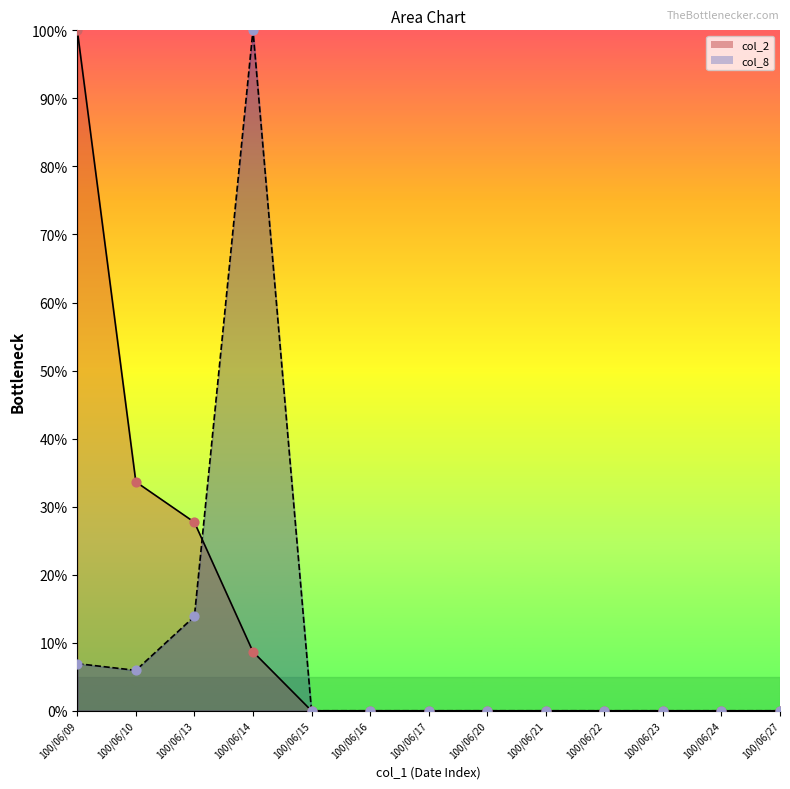

At which category is the sum across all series the highest?

100/06/14